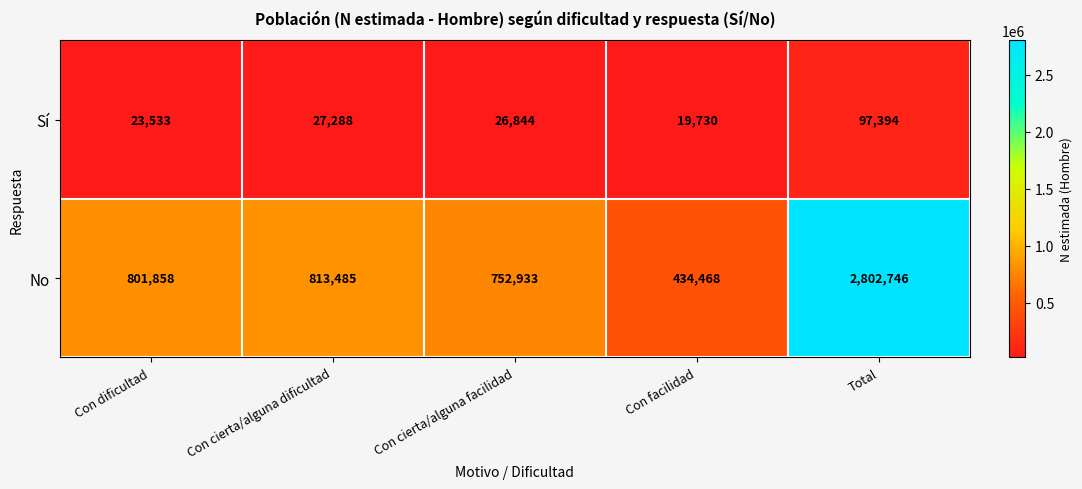

Reading left to right, list all the values displayed in this chart.

Sí: Con dificultad=23533	Con cierta/alguna dificultad=27288	Con cierta/alguna facilidad=26844	Con facilidad=19730	Total=97394
No: Con dificultad=801858	Con cierta/alguna dificultad=813485	Con cierta/alguna facilidad=752933	Con facilidad=434468	Total=2802746